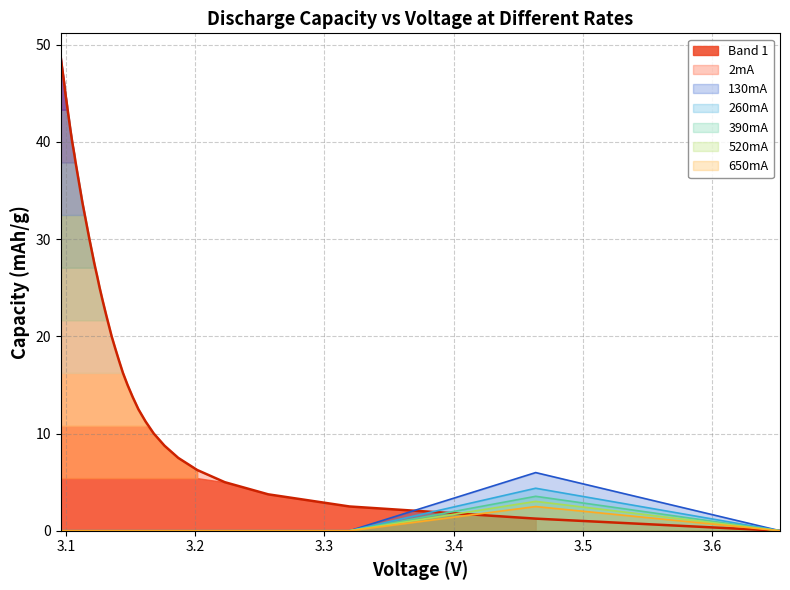

Between 24 and 27, which series saw the biggest shift?

2mA